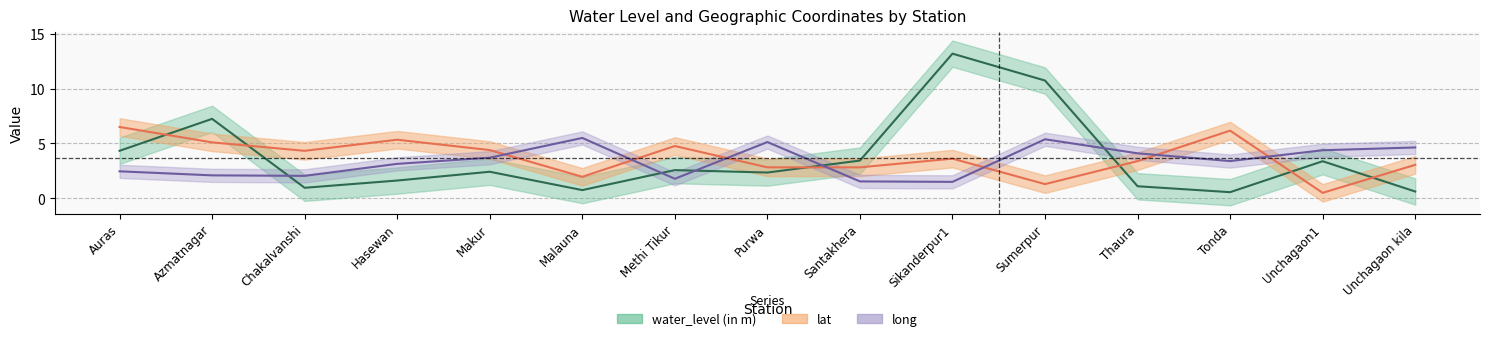

How many lines are shown in the chart?

3